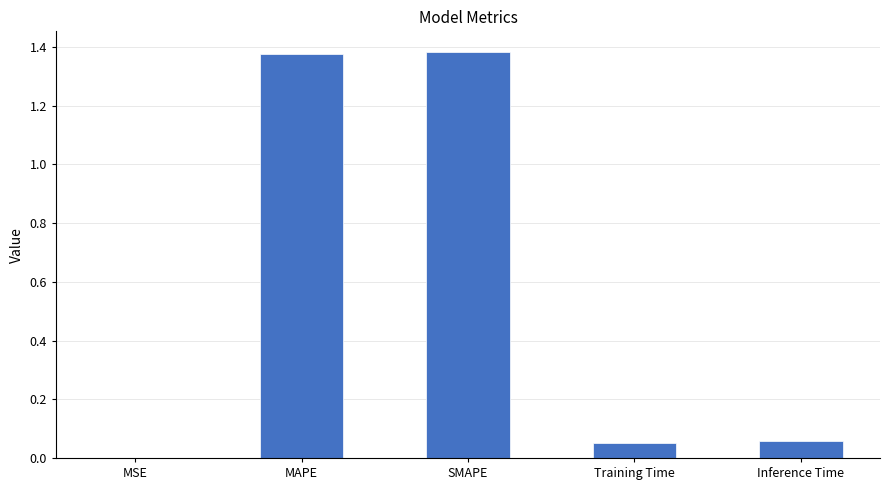

What is the change in value from SMAPE to Inference Time?

-1.3